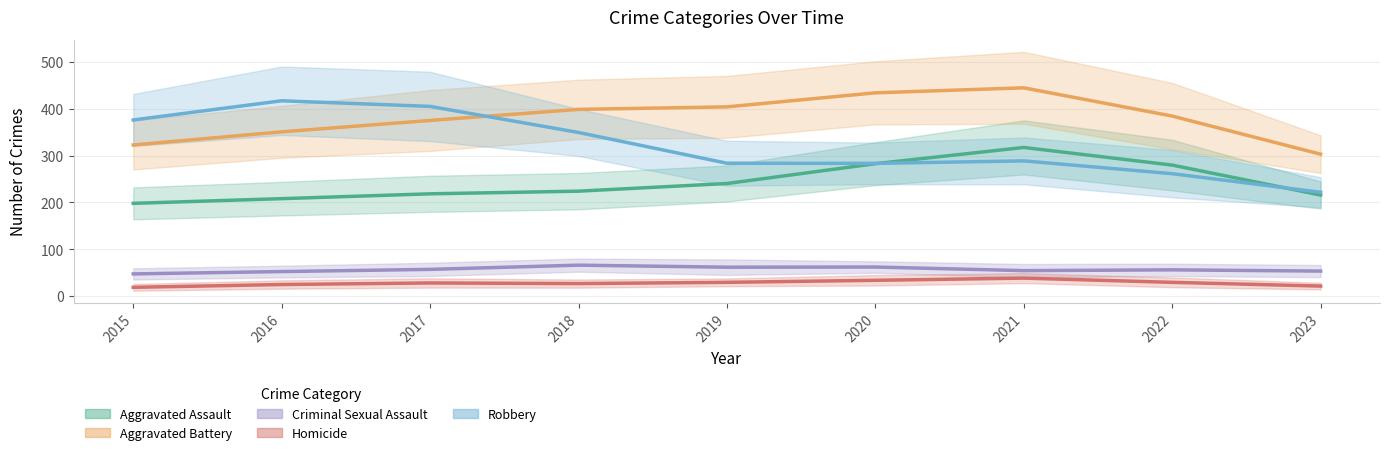

Which series changed the most between 2018 and 2023?

Robbery